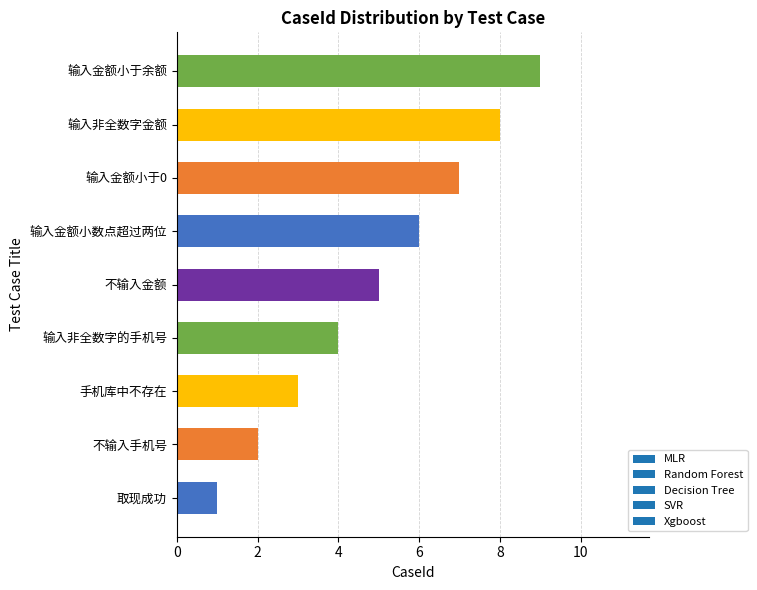

What is the average value?

5